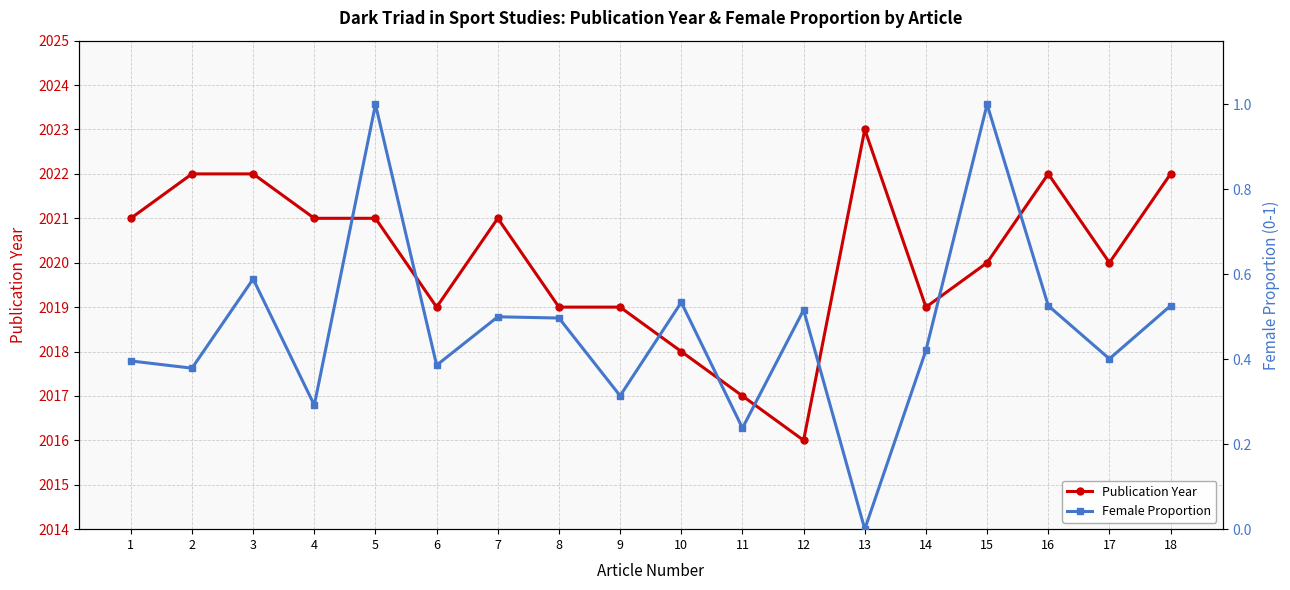

How many data points does each series have?

18